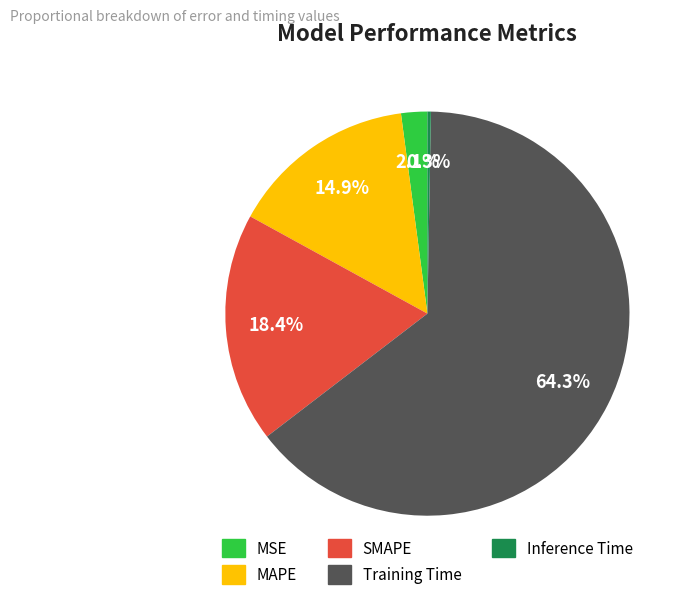

The MAPE slice represents 30% of the pie. True or false?

False